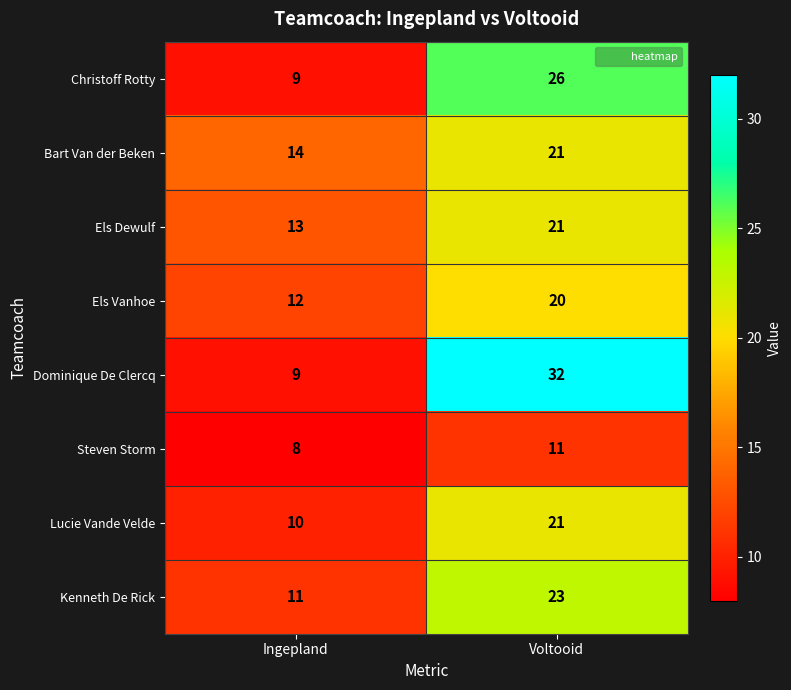

Reading left to right, transcribe all the data shown in this chart.

Christoff Rotty: Ingepland=9	Voltooid=26
Bart Van der Beken: Ingepland=14	Voltooid=21
Els Dewulf: Ingepland=13	Voltooid=21
Els Vanhoe: Ingepland=12	Voltooid=20
Dominique De Clercq: Ingepland=9	Voltooid=32
Steven Storm: Ingepland=8	Voltooid=11
Lucie Vande Velde: Ingepland=10	Voltooid=21
Kenneth De Rick: Ingepland=11	Voltooid=23